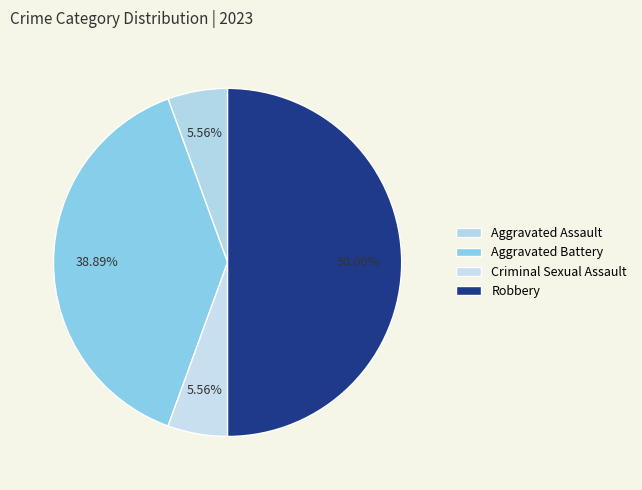

What is the largest slice in the pie chart?

Robbery